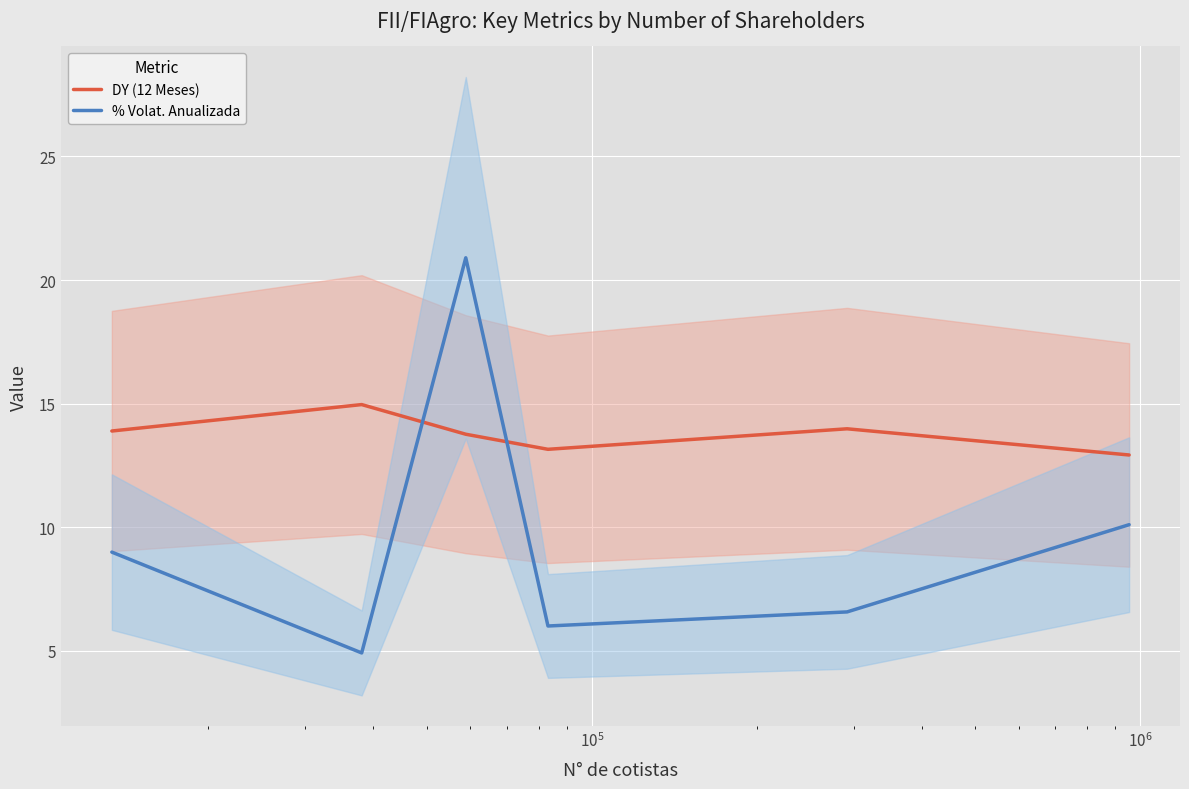

What is the minimum value for % Volat. Anualizada?

4.9